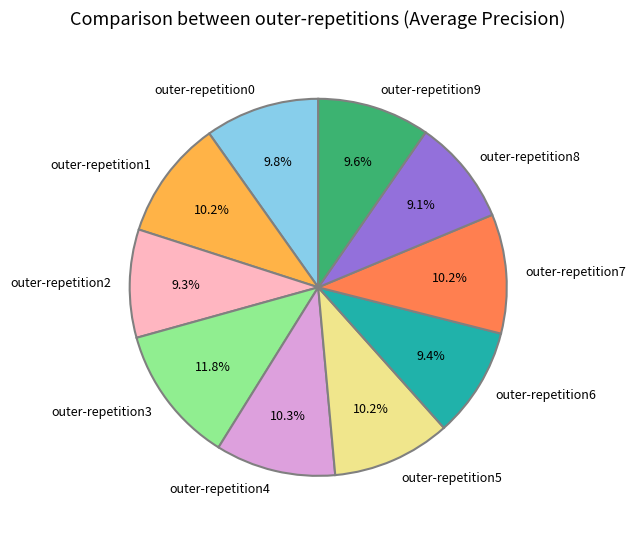

Is it true that outer-repetition7 is 10% of the pie?

True